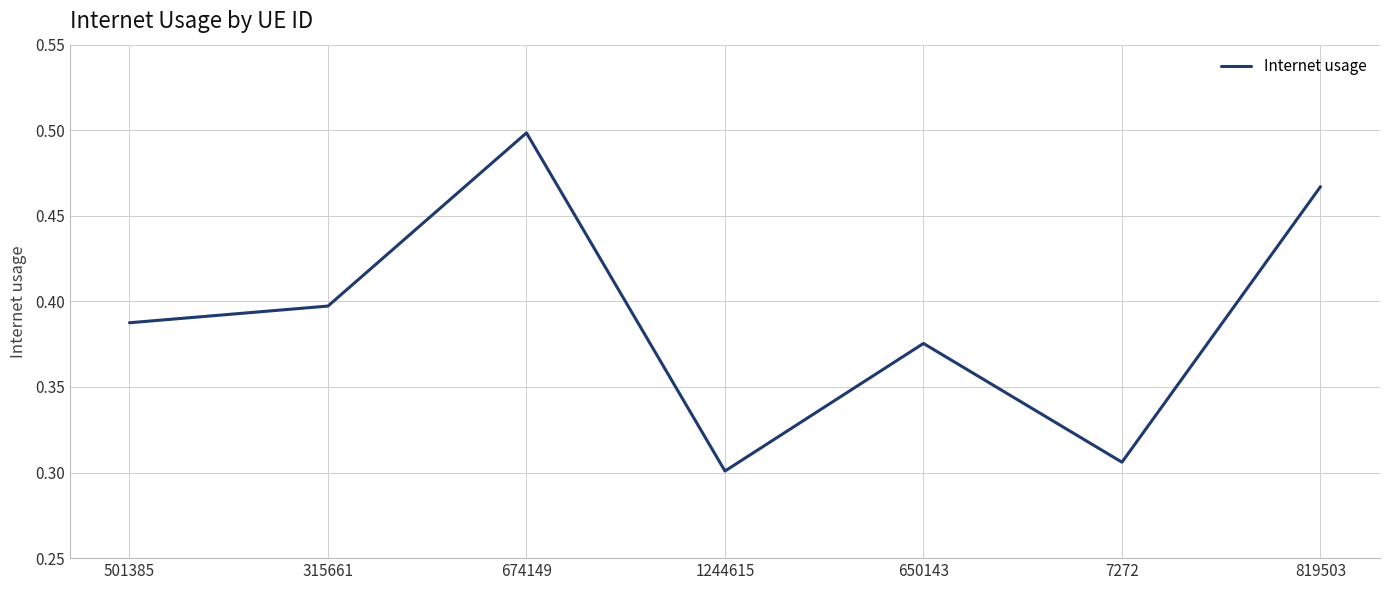

At which category does the chart reach its minimum across all series?

1244615